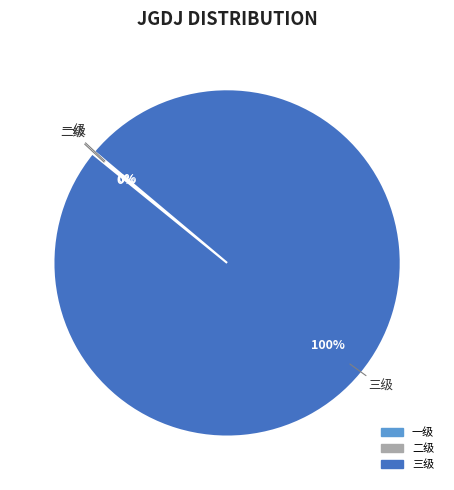

To the nearest percent, what is the average slice percentage?

33%